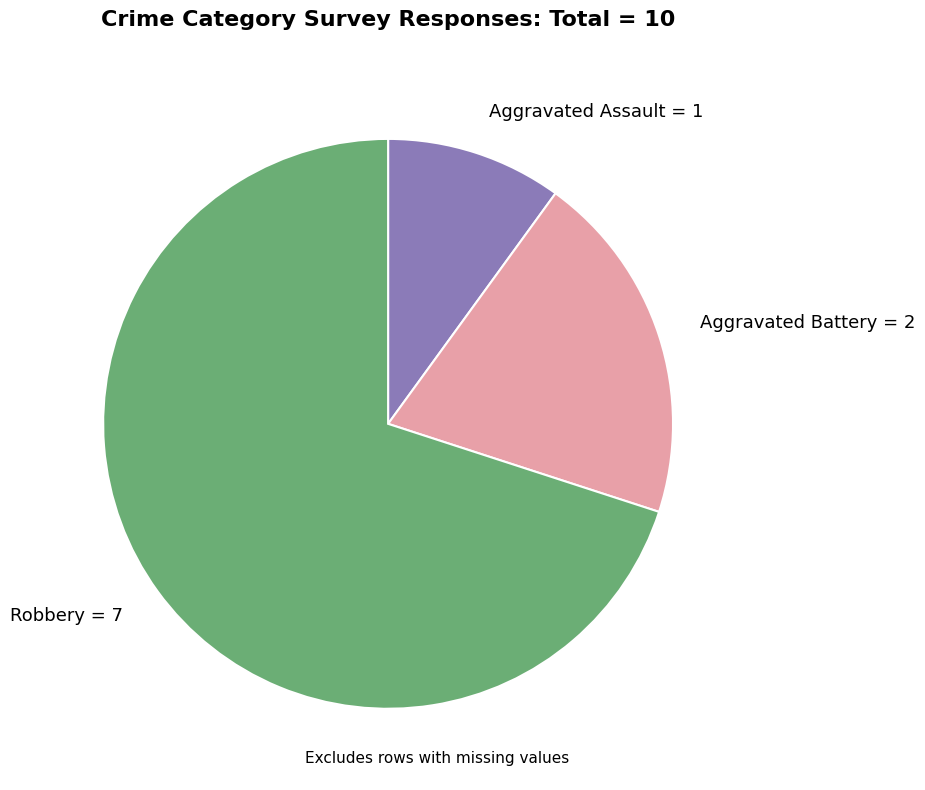

What is the smallest slice in the pie chart?

Aggravated Assault